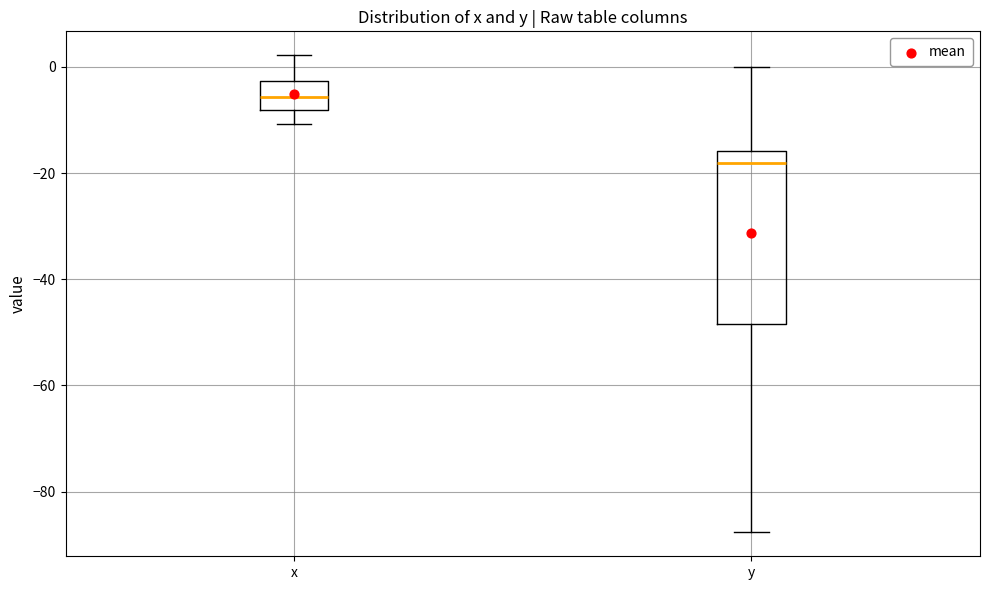

Where does the median line of the box for y sit on the y-axis? The values are not printed on the chart, so give them approximately, as read against the axis.

-18